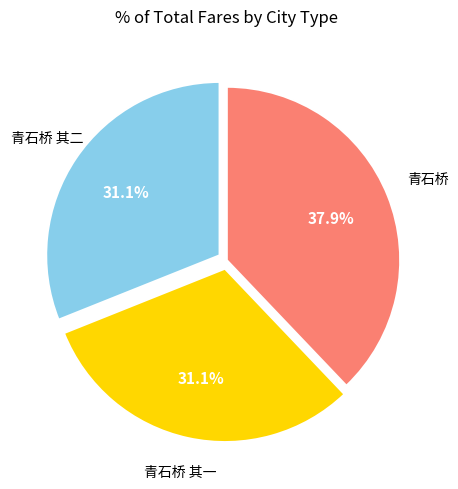

Does 青石桥 其一 account for over 50% of the chart?

No